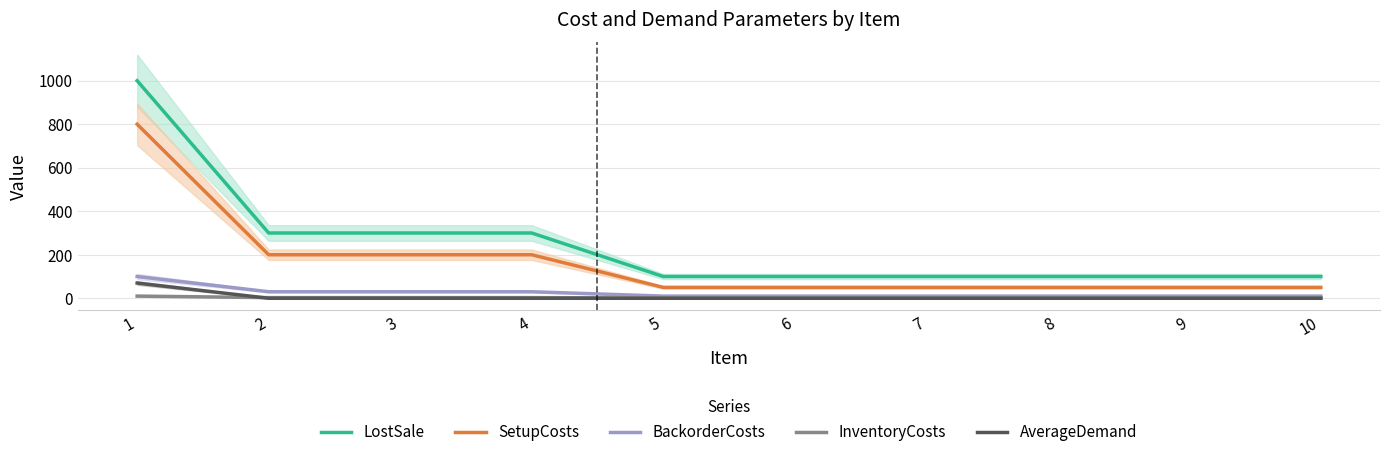

Is the value of LostSale at 5 greater than the value of BackorderCosts at 1?

No